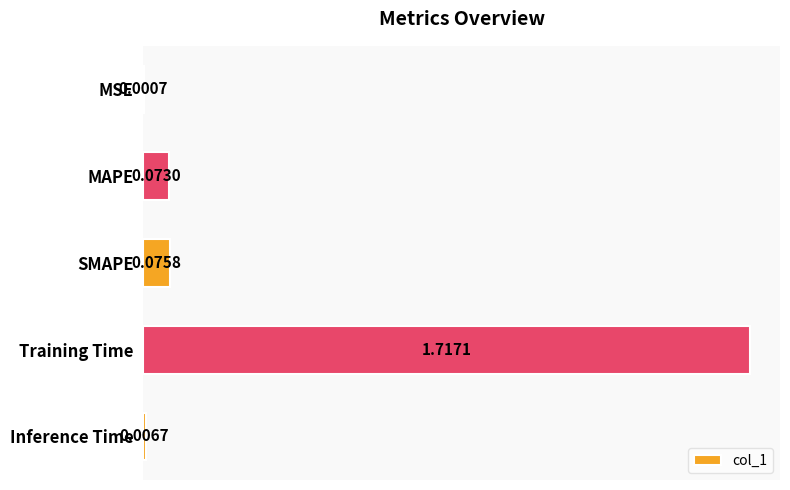

Between MSE and MAPE, which is larger?

MAPE